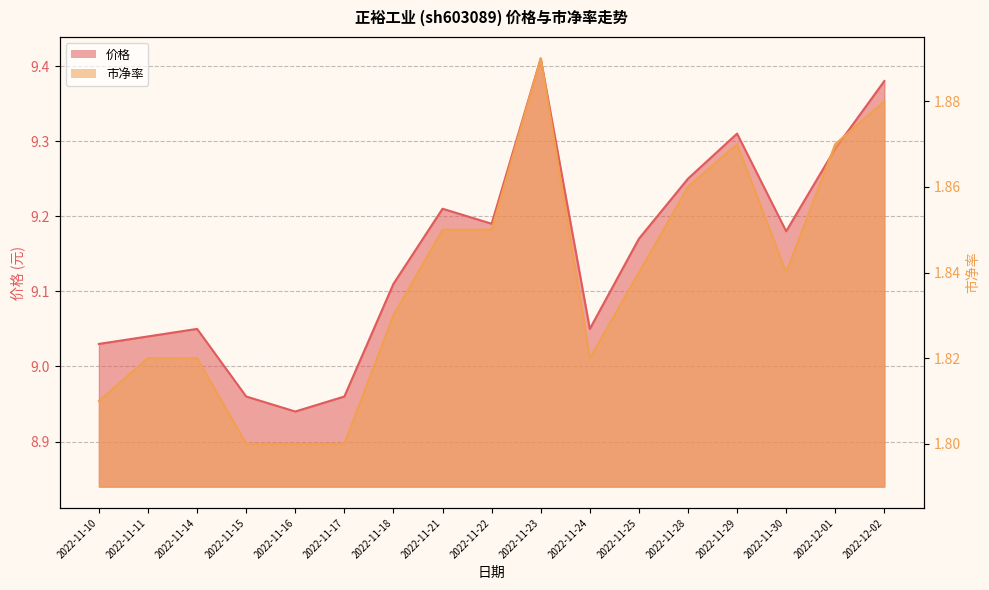

Which series has the largest range (max minus min)?

价格